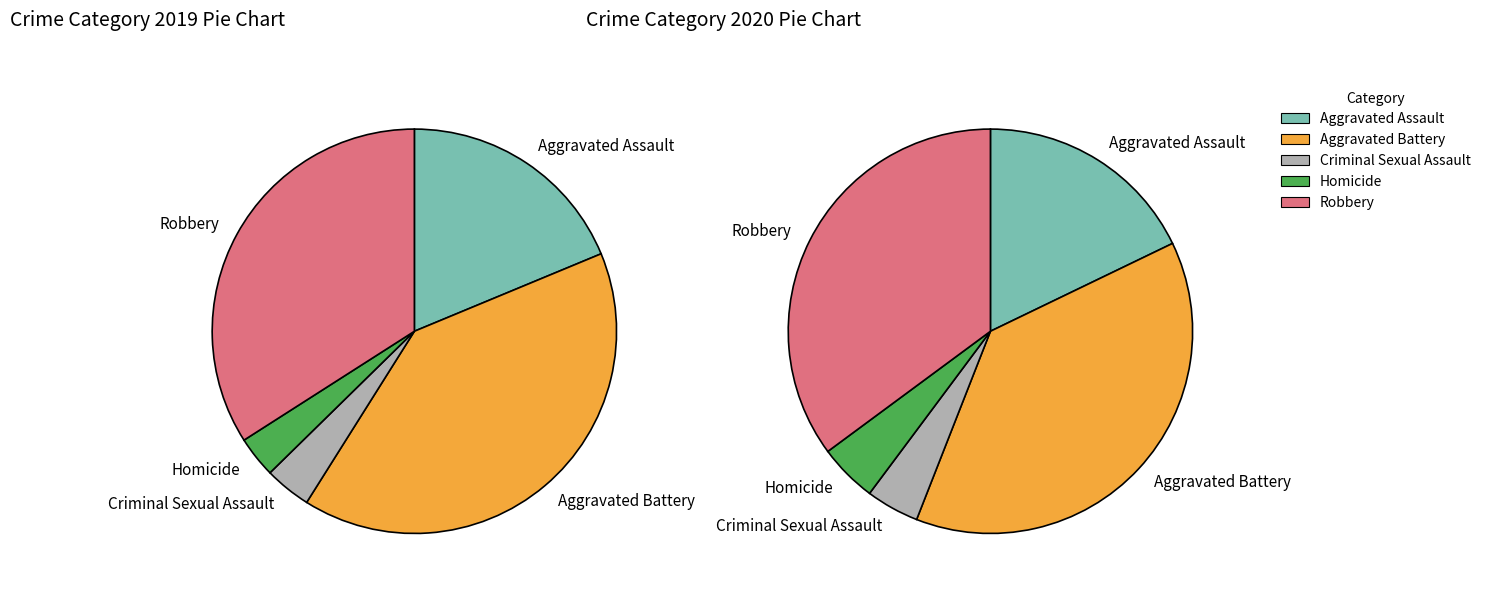

To the nearest percent, what is the combined percentage of Aggravated Assault and Aggravated Battery?

59%